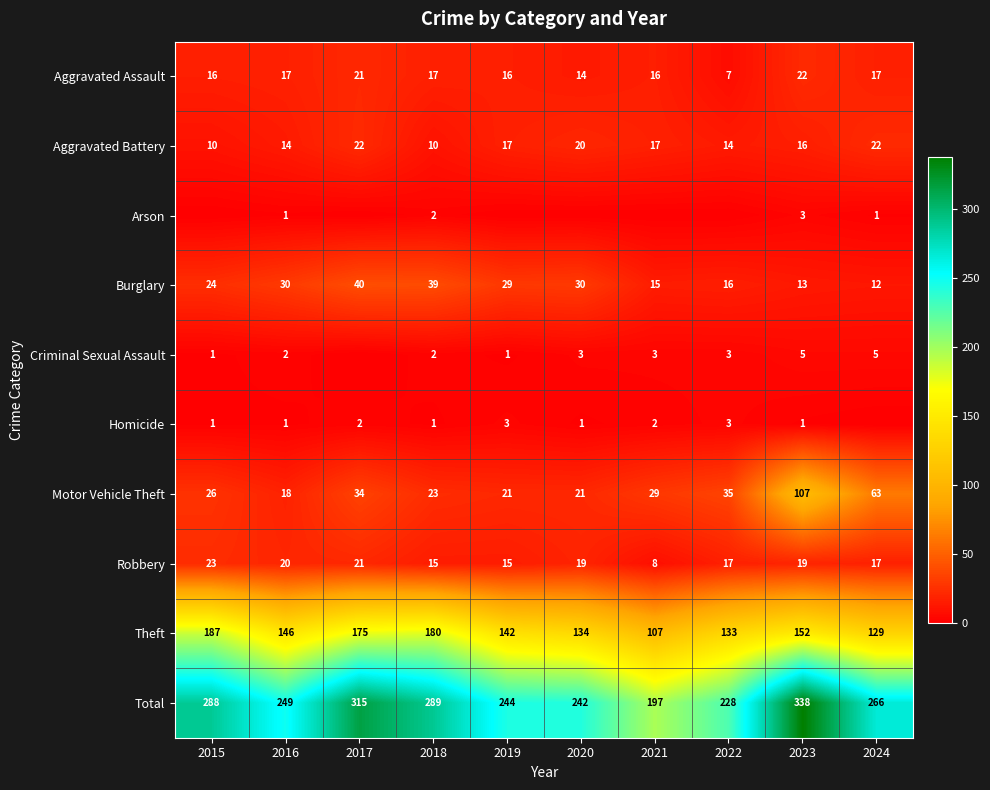

What is the difference between the second highest and minimum values in the Motor Vehicle Theft series?

45